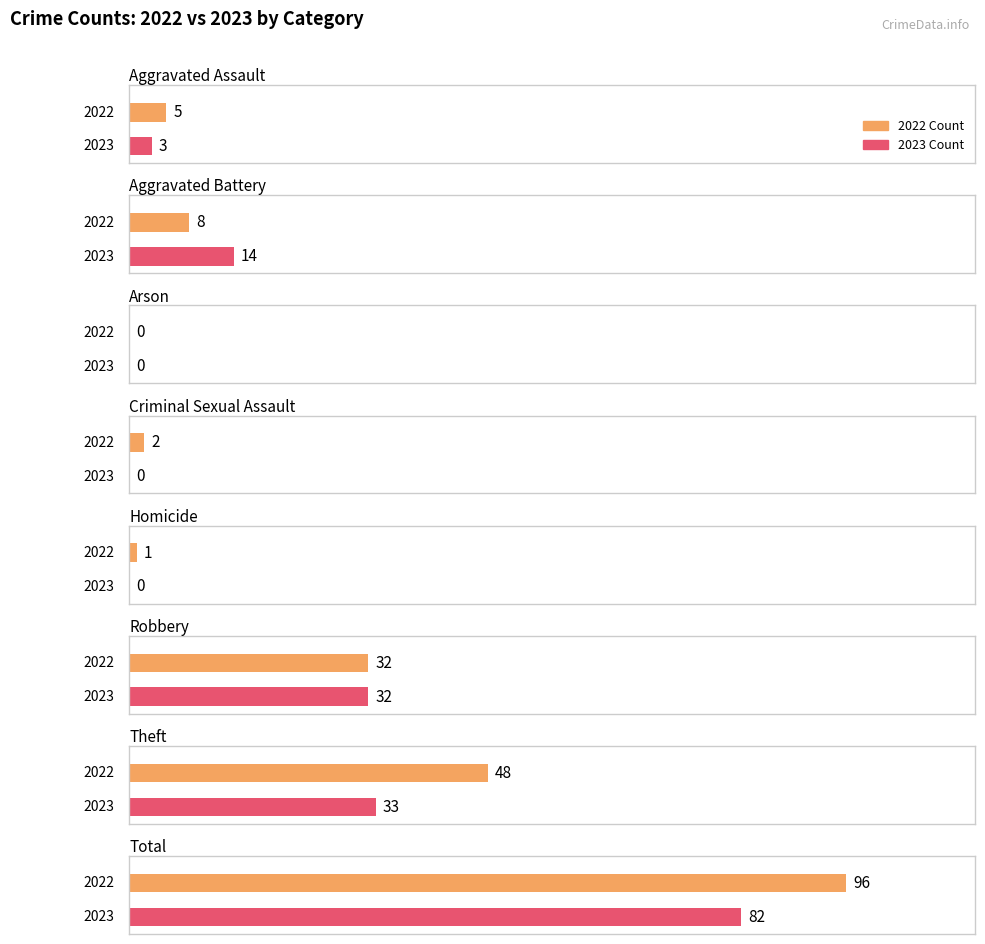

Does the chart contain stacked bars?

No